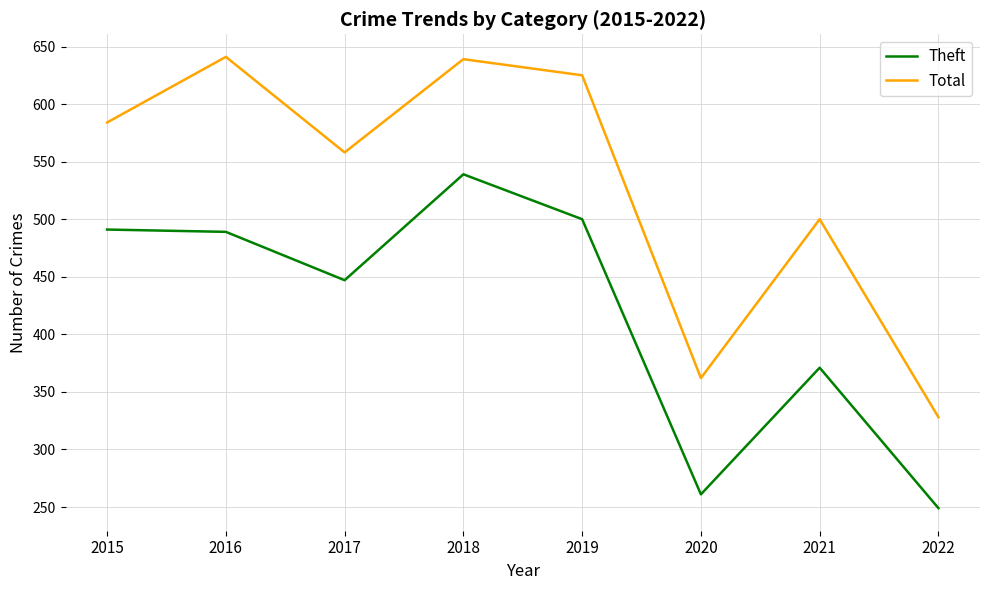

Is it true that Theft equals 447 at 2017?

True